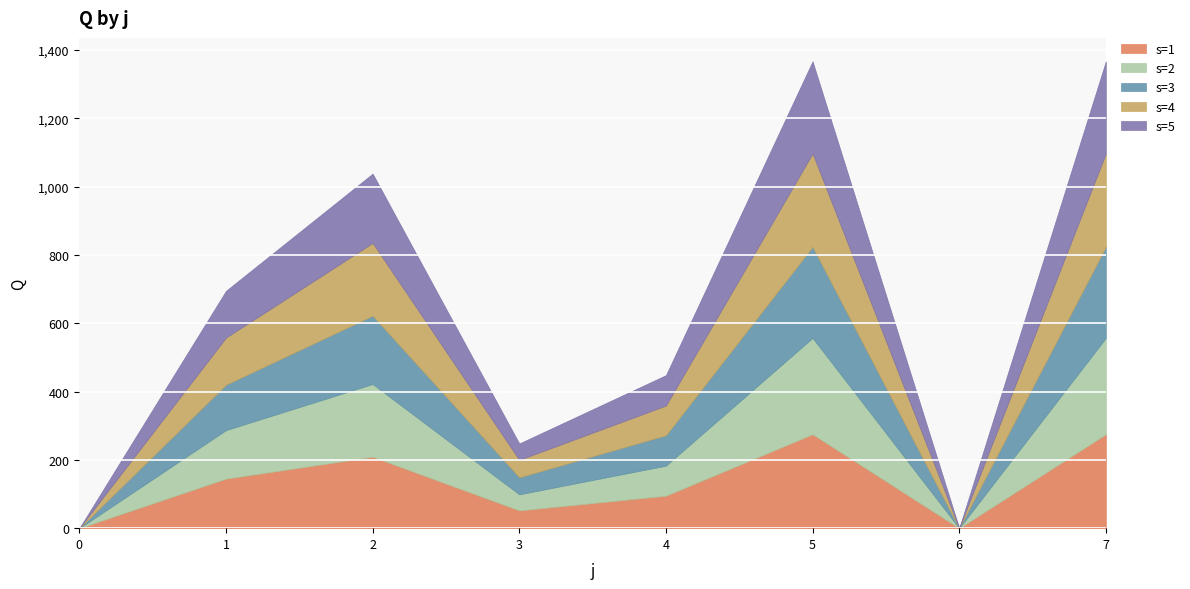

At how many categories does at least one series exceed 51?

6